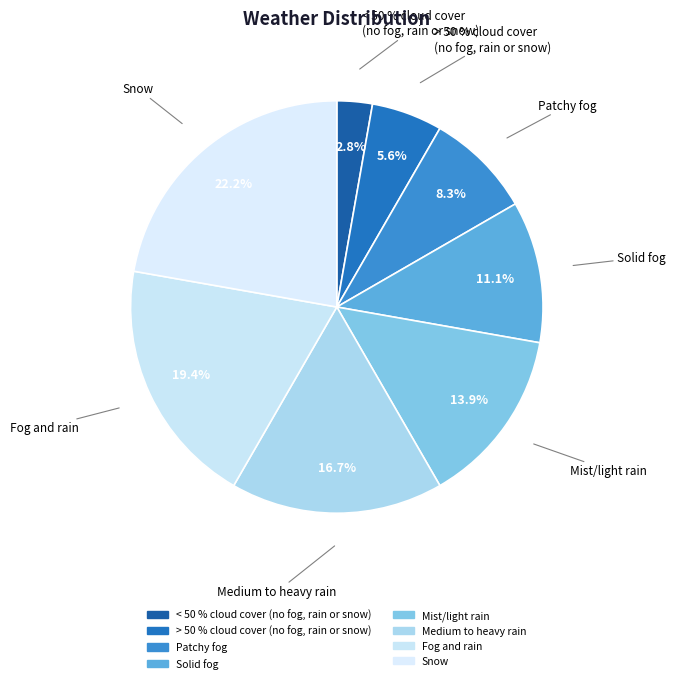

Approximately how many times larger is the value at Patchy fog compared to Solid fog?

0.7